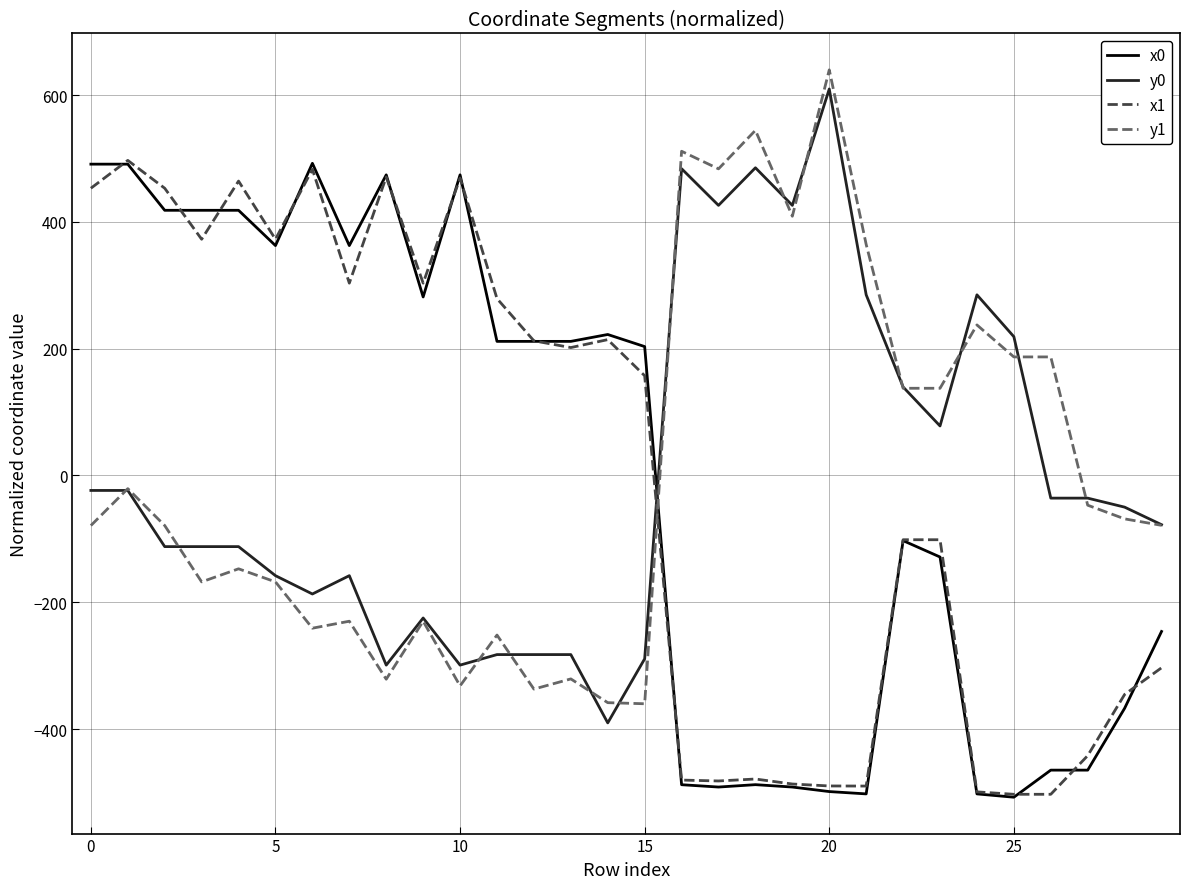

After their last crossing, which series has the higher values: x0 or x1?

x0